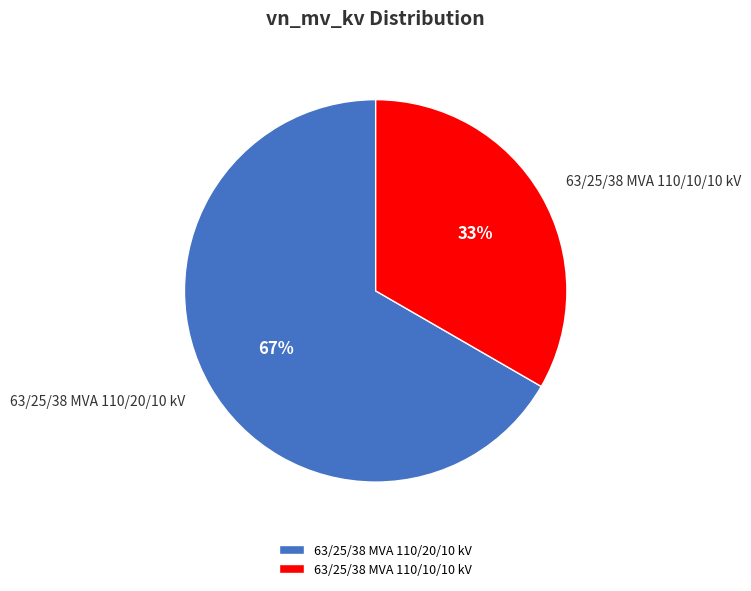

Approximately how many times larger is the value at 63/25/38 MVA 110/20/10 kV compared to 63/25/38 MVA 110/10/10 kV?

2.0